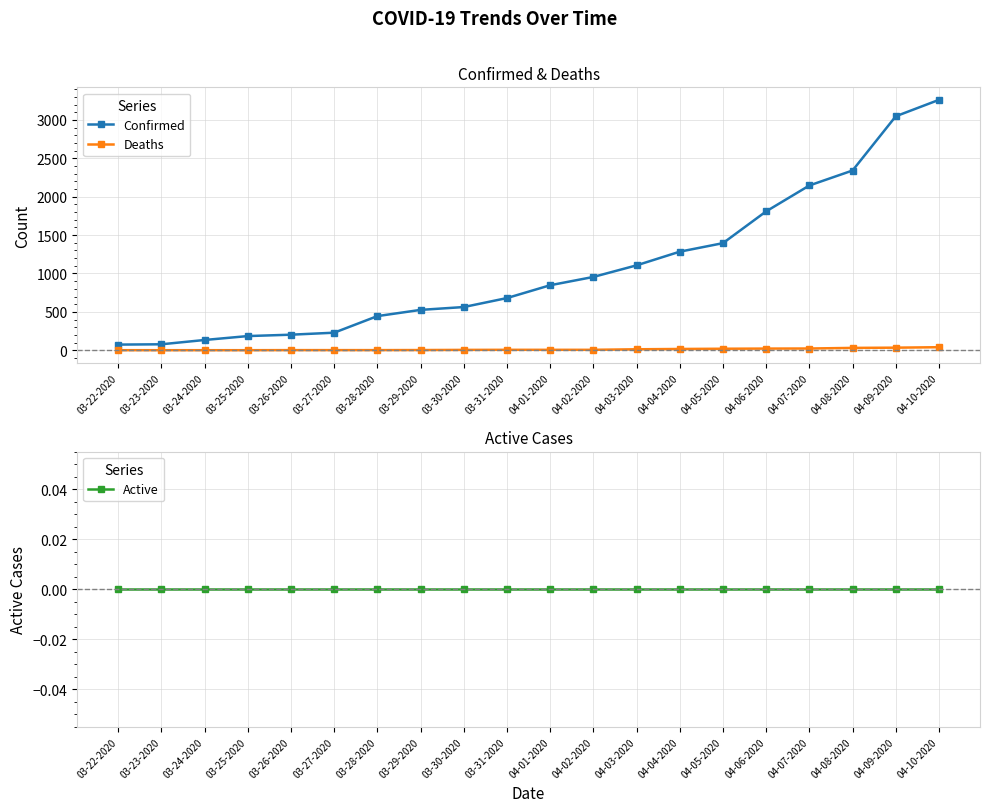

Rank the series at 03-24-2020 from lowest to highest value.

Active, Deaths, Confirmed